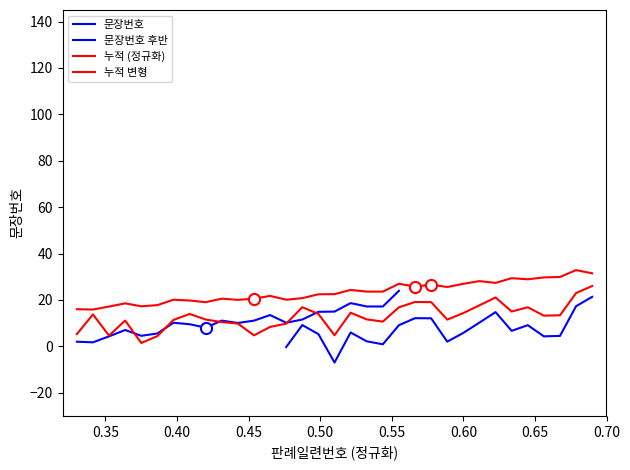

Where does the data first go above 22?

16